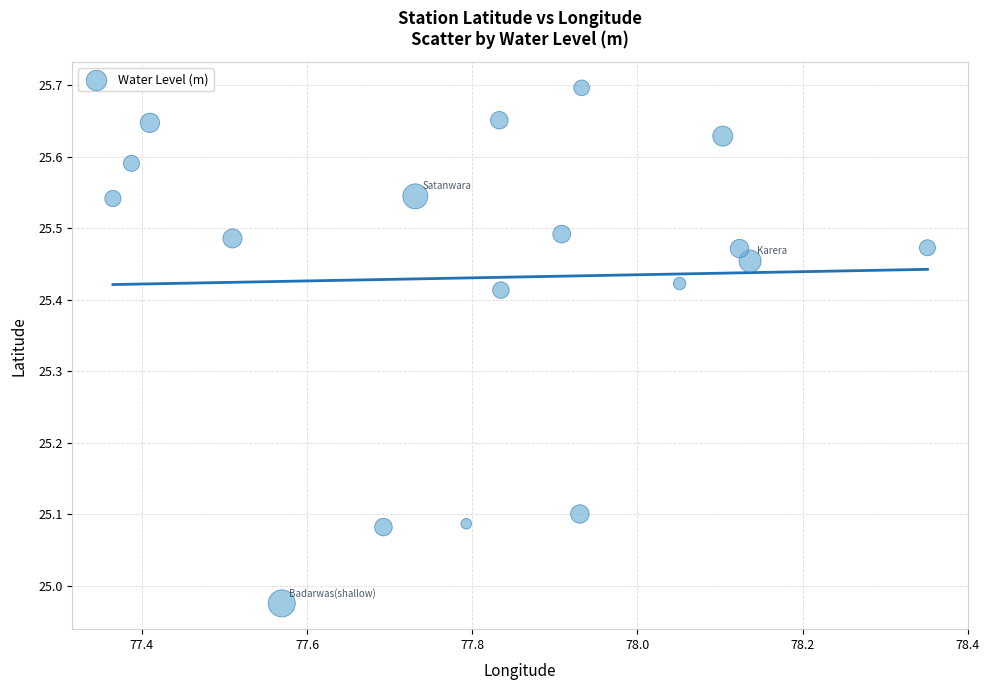

What is the range of X values (max minus min)?

1.0